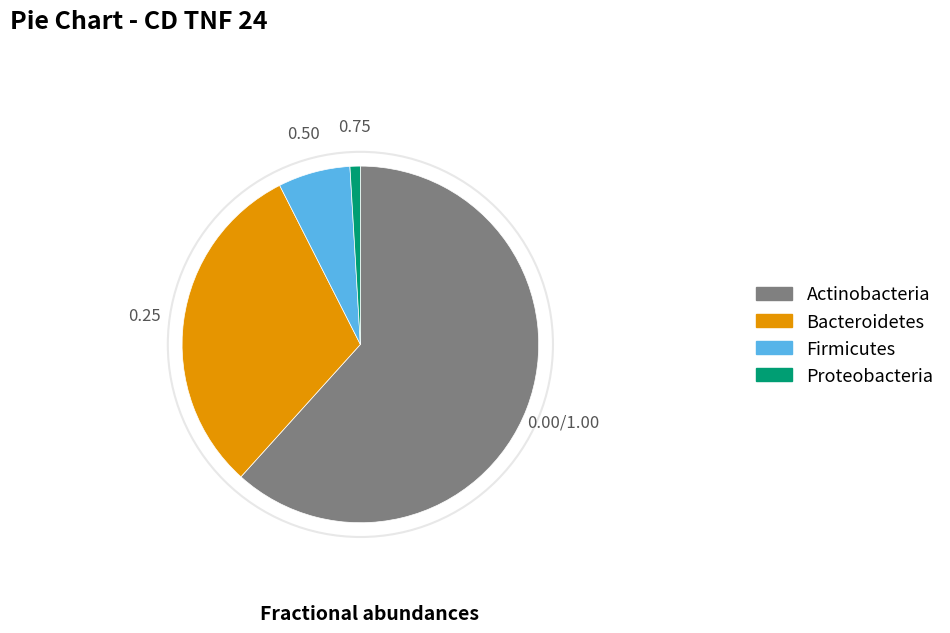

Is there any slice that represents more than half of the pie?

Yes